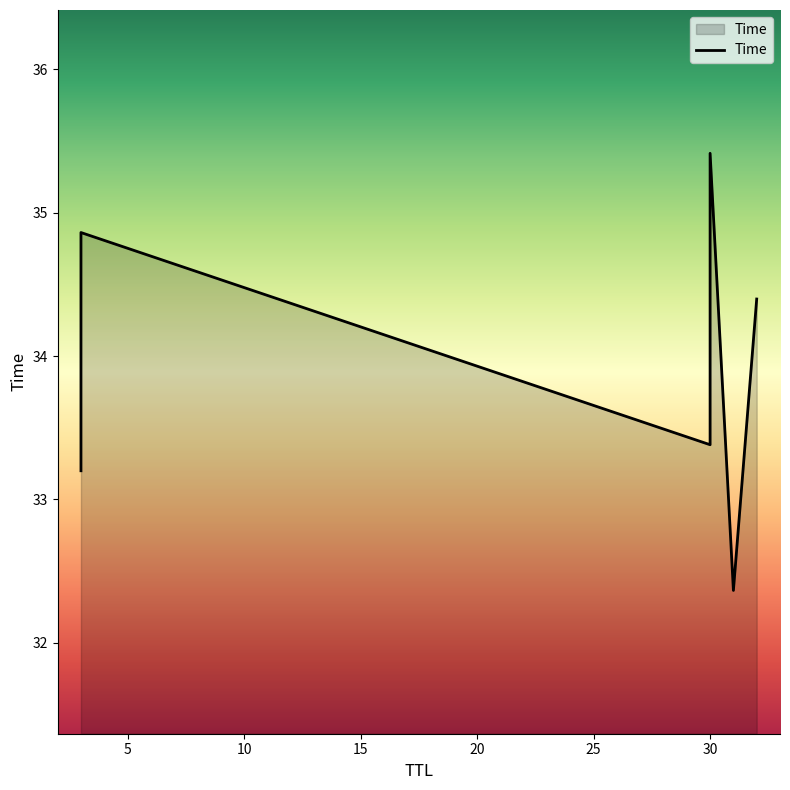

Reading left to right, transcribe all the data shown in this chart.

33.2	34.9	33.4	35.4	32.4	34.4